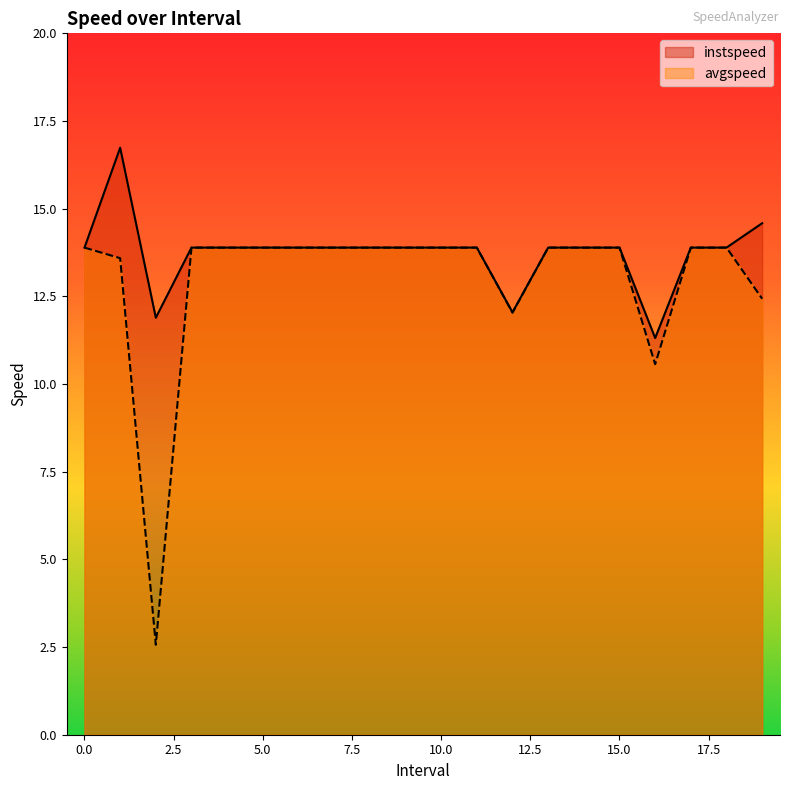

What position from the left is 19.0?

20